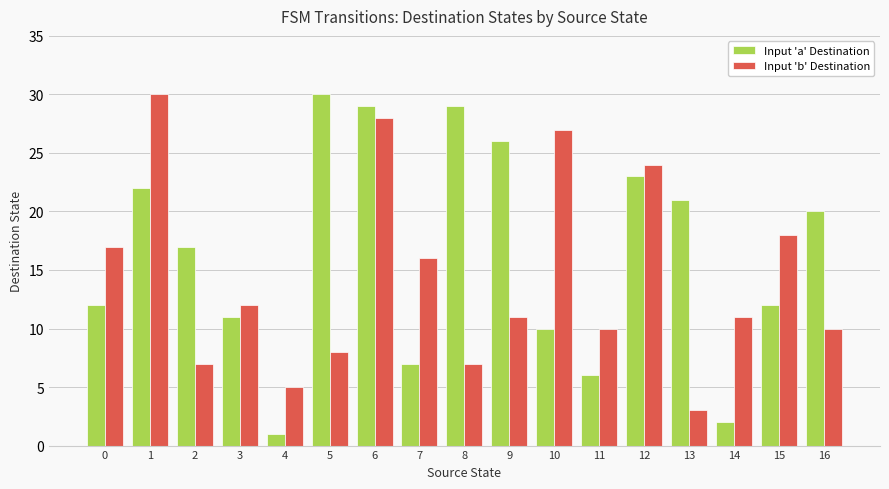

True or false: Input 'b' Destination has a value of 8 at 5.

True